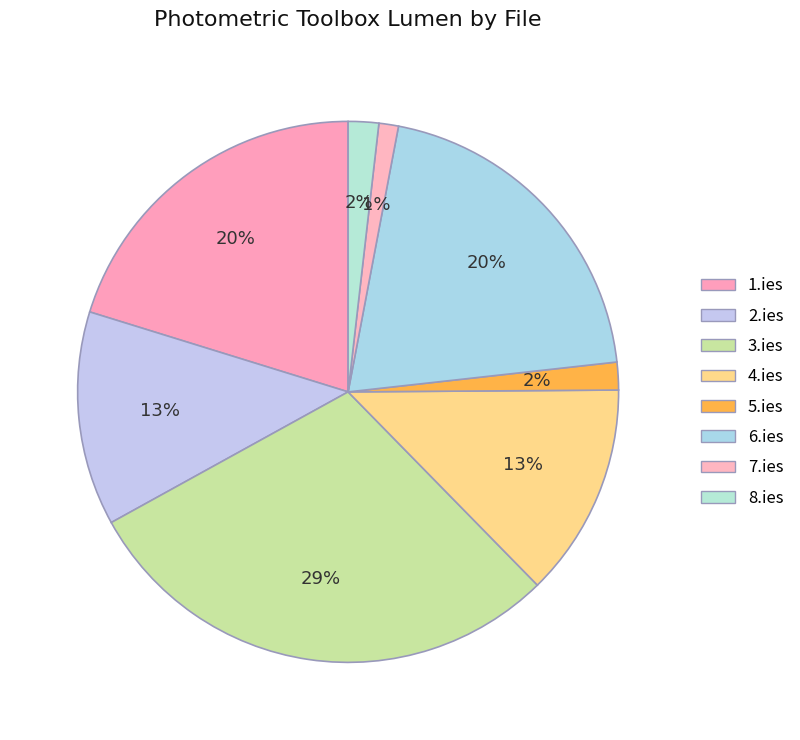

Is it true that 6.ies is 31% of the pie?

False